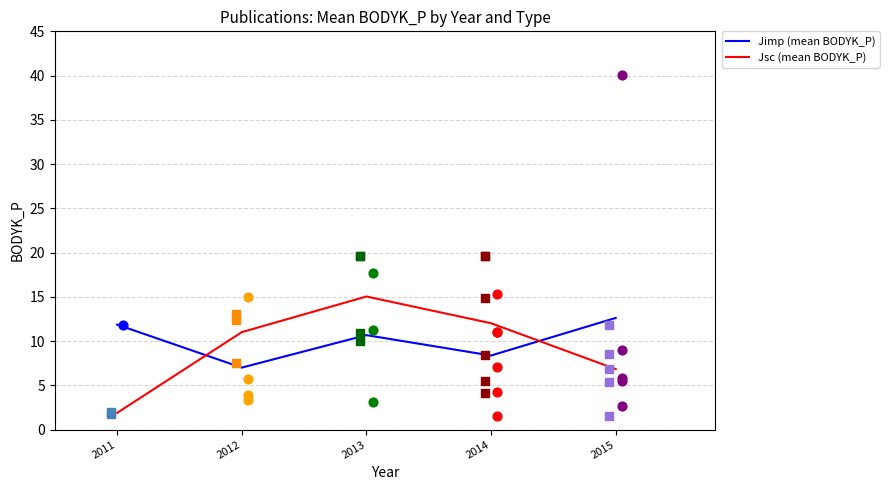

Which category has the lowest value in the Jimp (mean BODYK_P) series?

2012